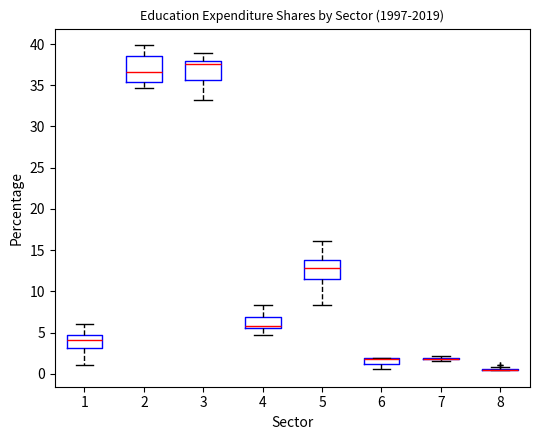

Where does the median line of the box at x = 3 sit on the y-axis? The values are not printed on the chart, so give them approximately, as read against the axis.

37.5